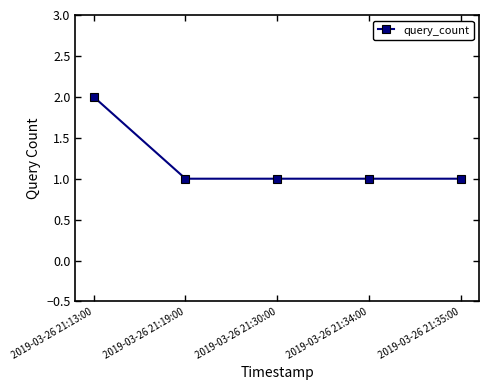

True or false: the data shows 1 at 2019-03-26 21:35:00.

True